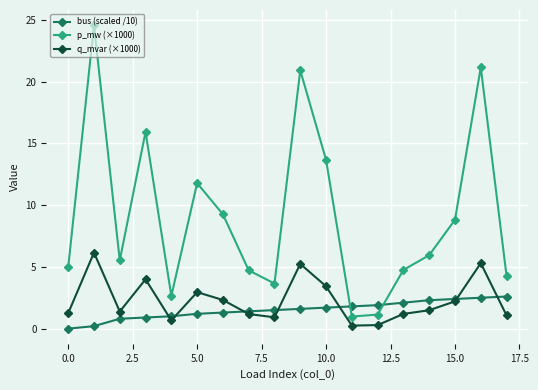

Count the number of data series in this chart.

3